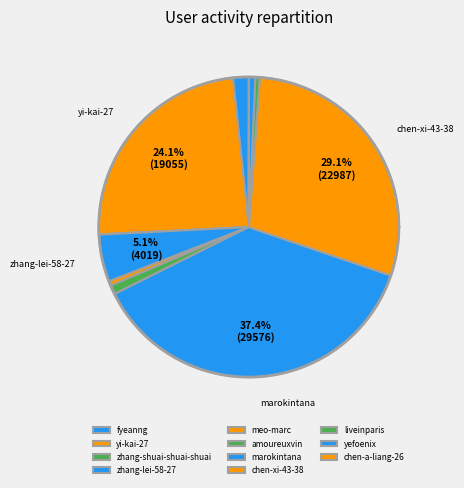

True or false: chen-xi-43-38 accounts for 34% of the total.

False